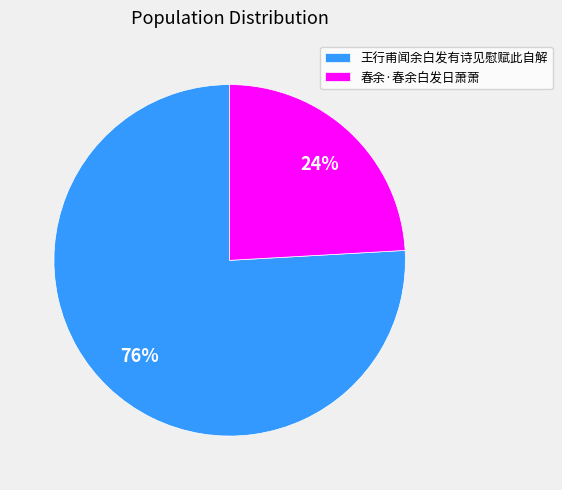

Rank the categories by value from lowest to highest.

春余·春余白发日萧萧, 王行甫闻余白发有诗见慰赋此自解